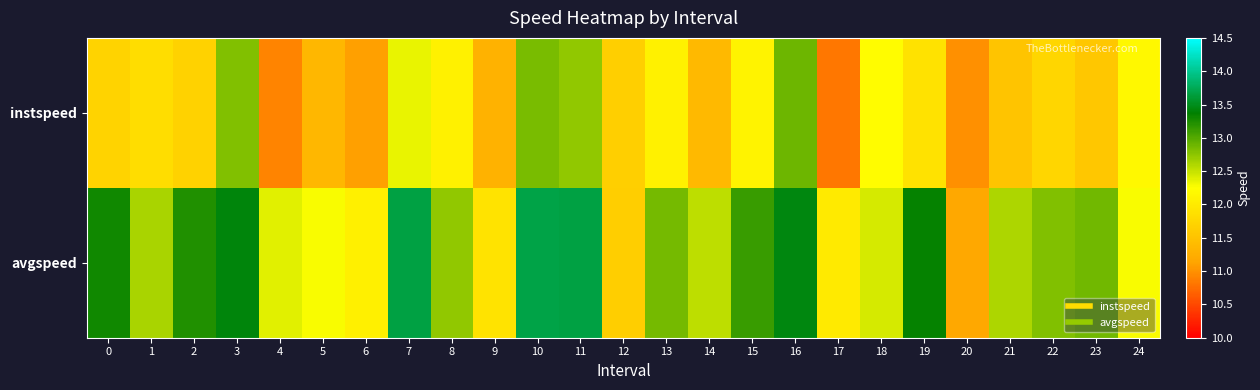

Reading left to right, list all the values displayed in this chart.

instspeed: 0=11.7	1=11.8	2=11.7	3=12.8	4=10.9	5=11.4	6=11.1	7=12.3	8=12.1	9=11.3	10=12.8	11=12.7	12=11.7	13=12.1	14=11.4	15=12.1	16=12.9	17=10.8	18=12.2	19=11.9	20=11.0	21=11.5	22=11.7	23=11.5	24=12.2
avgspeed: 0=13.3	1=12.6	2=13.2	3=13.4	4=12.4	5=12.3	6=12.1	7=13.7	8=12.7	9=11.9	10=13.7	11=13.7	12=11.6	13=12.9	14=12.5	15=13.1	16=13.4	17=12.0	18=12.4	19=13.4	20=11.2	21=12.6	22=12.8	23=12.9	24=12.3